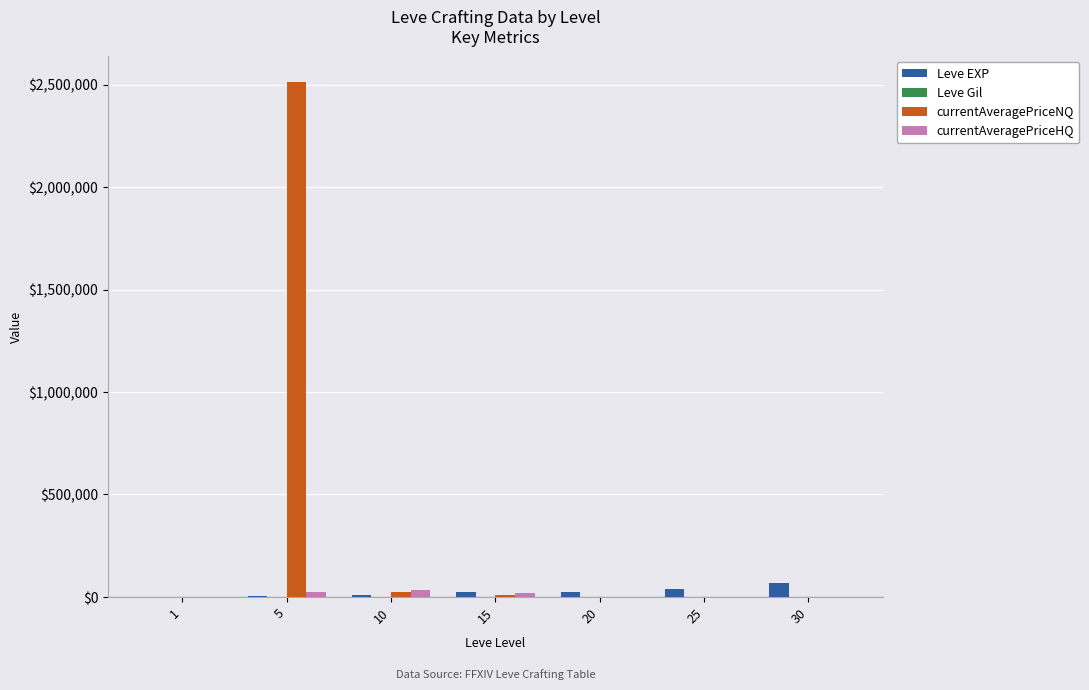

What is the sum of all currentAveragePriceNQ values?

2548780.5